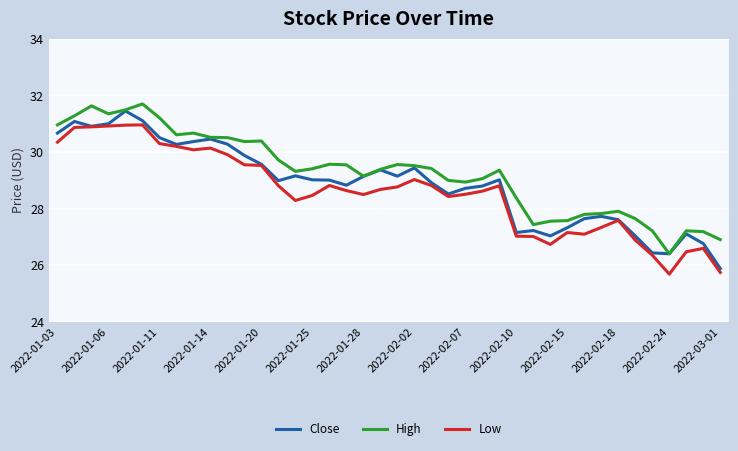

True or false: High and Low cross at least once.

False